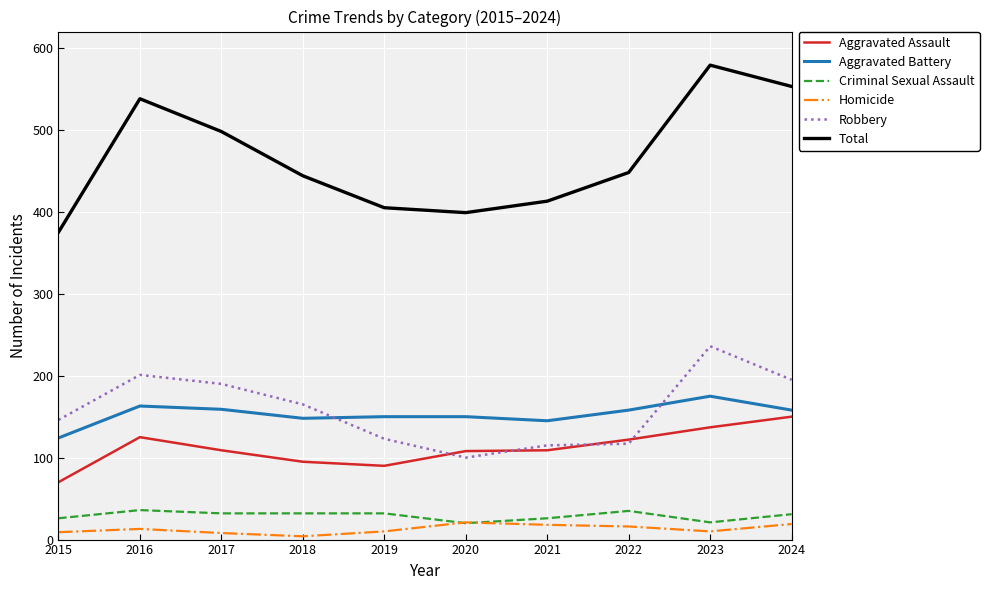

Which series has the largest range (max minus min)?

Total